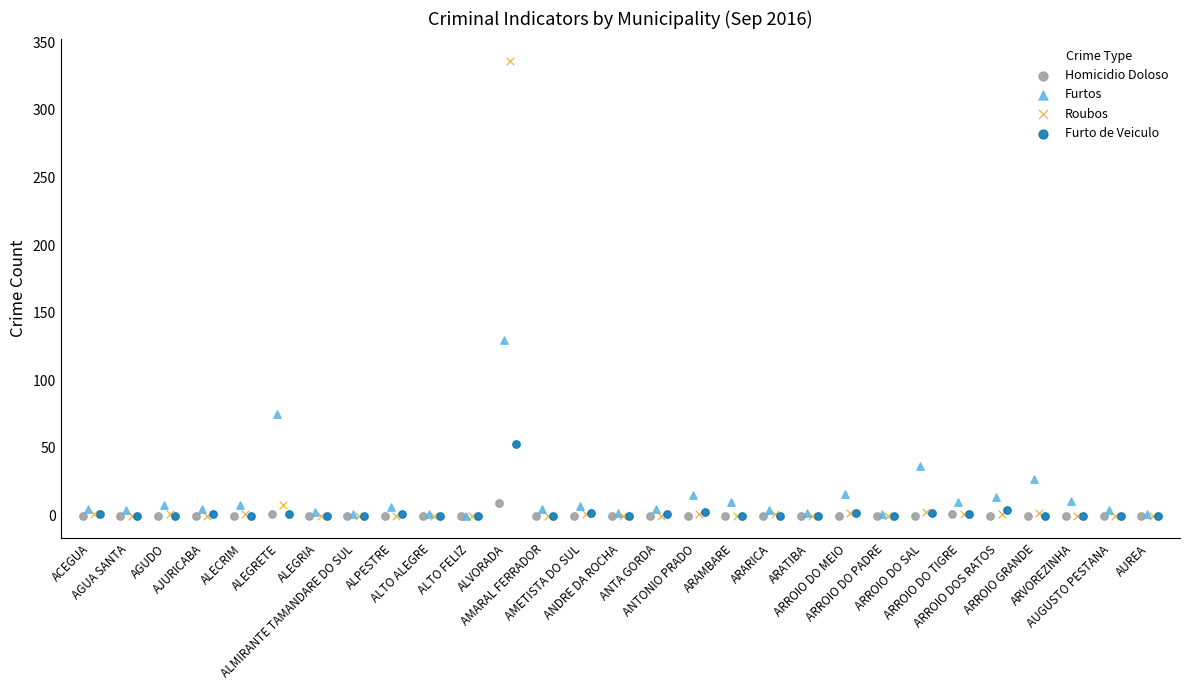

Which series reaches the maximum Y coordinate?

Roubos